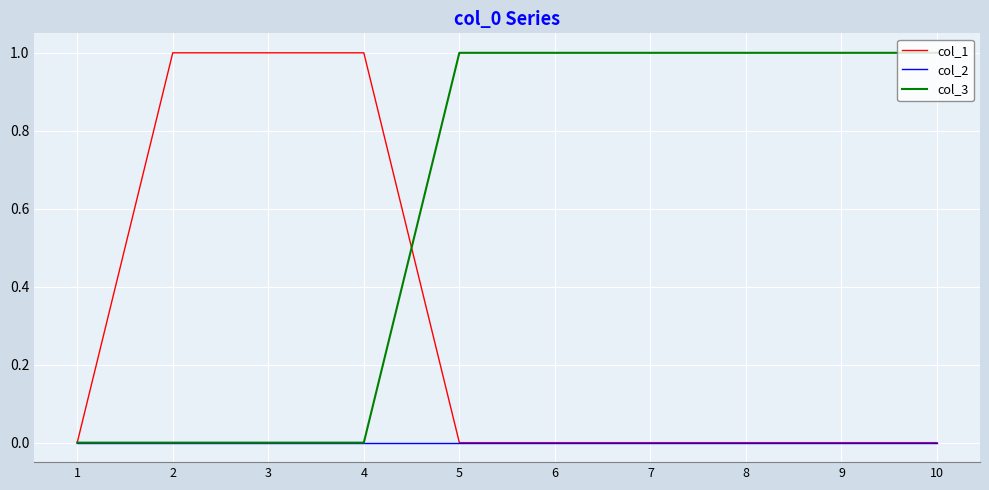

What is the highest value of the col_3 series?

1